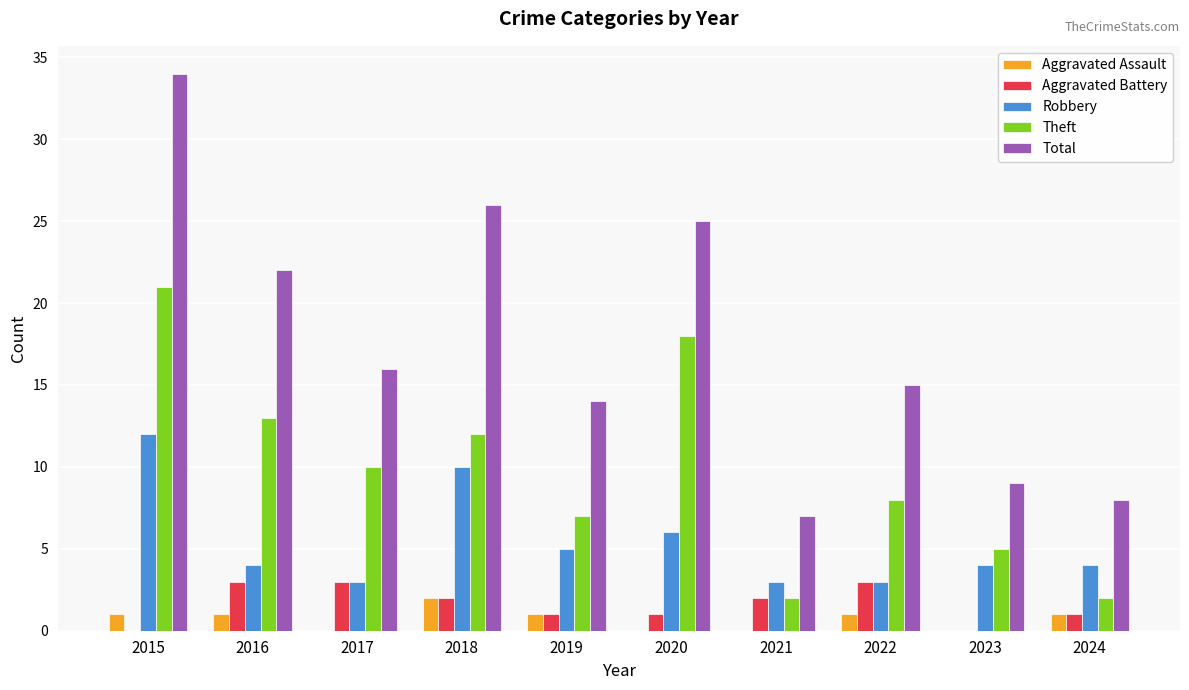

What is the sum of all Robbery values?

54